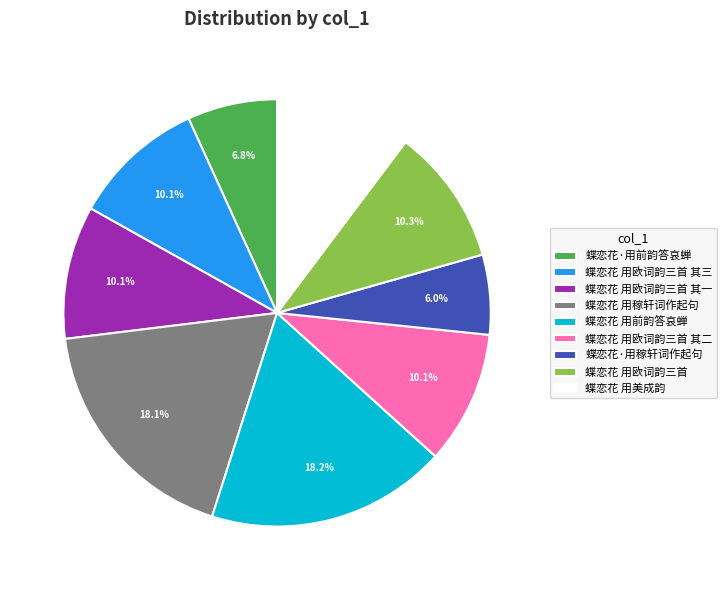

What is the ratio of the value at 蝶恋花 用欧词韵三首 其三 to the value at 蝶恋花·用前韵答哀蝉?

1.5